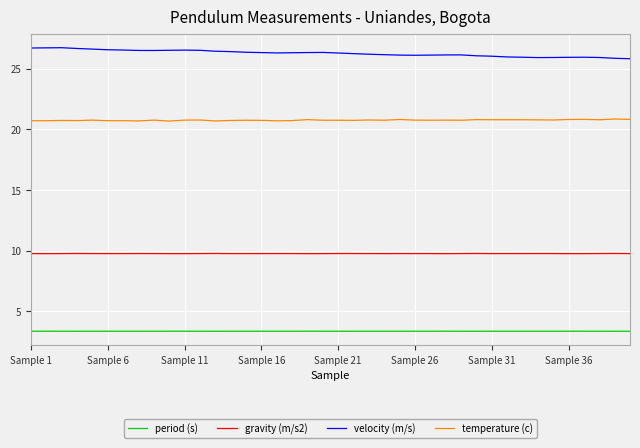

What is the difference between the maximum and minimum values in the velocity (m/s) series?

0.9